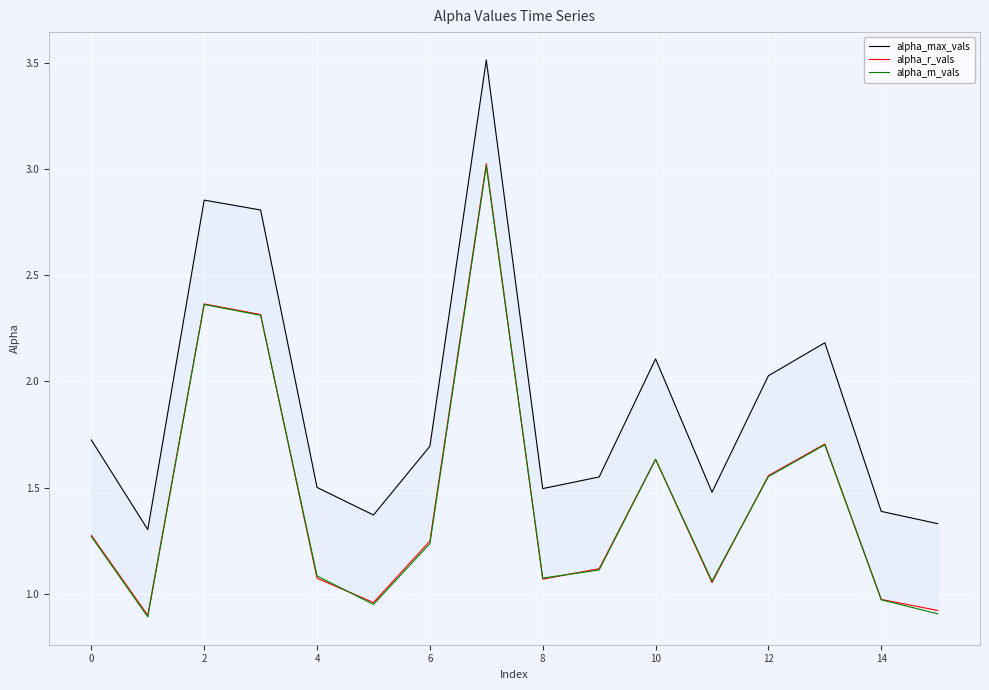

Which series ends up on top after the final intersection of alpha_m_vals and alpha_r_vals?

alpha_r_vals